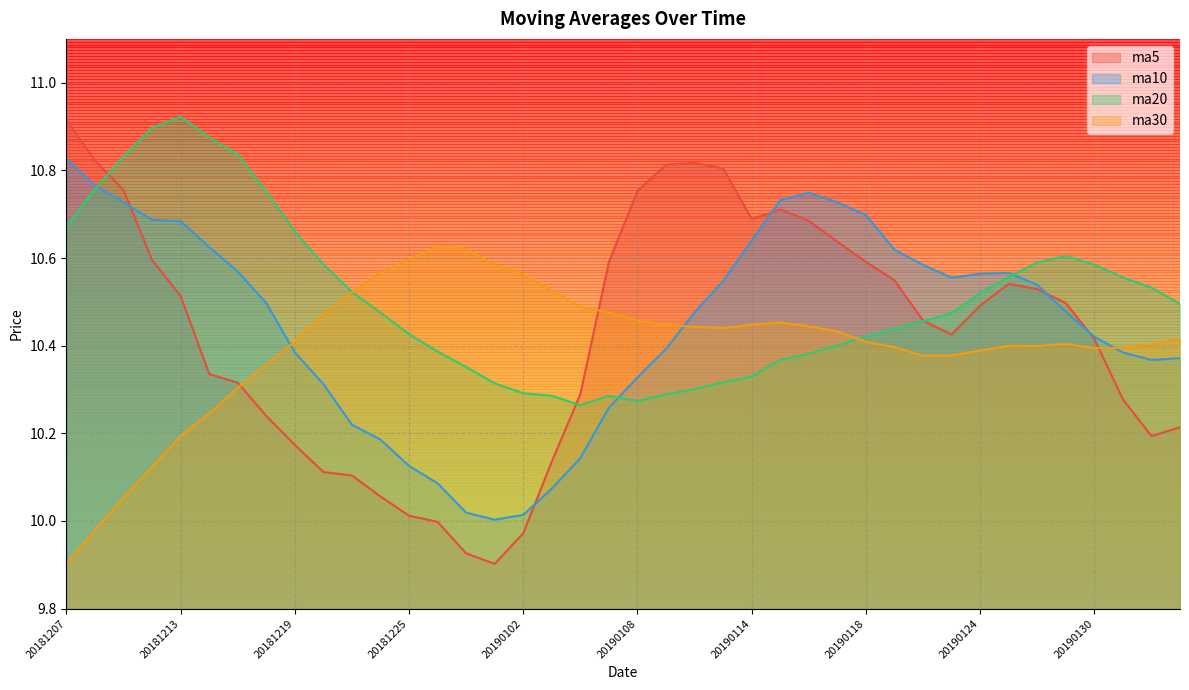

What is the difference between the highest and lowest values at 20190125?

0.2